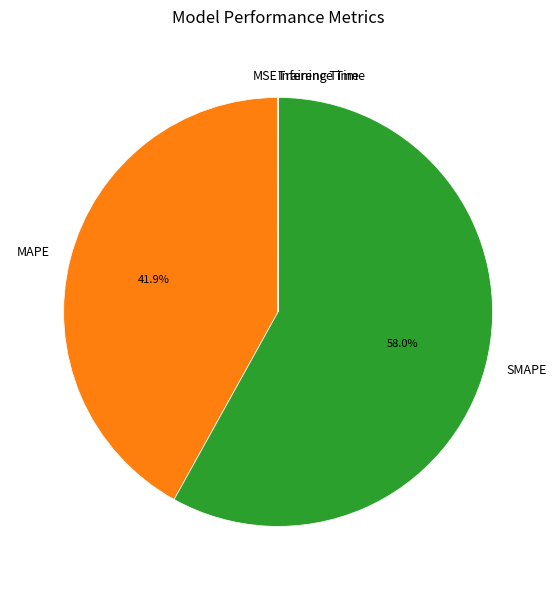

Which category has the biggest portion of the pie?

SMAPE